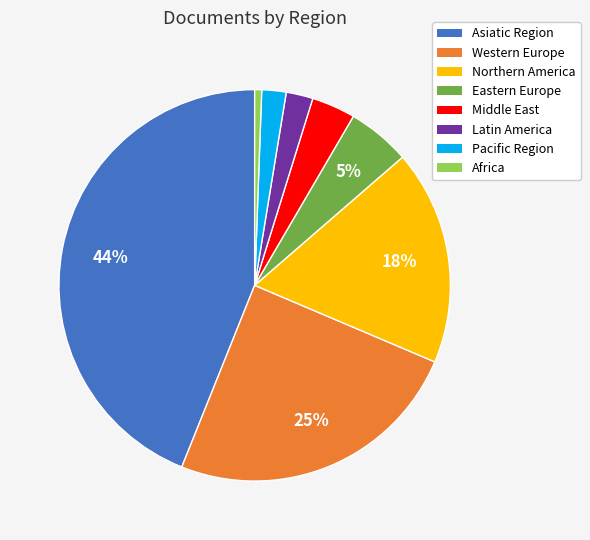

Do Eastern Europe and Northern America together represent more than half of the pie?

No